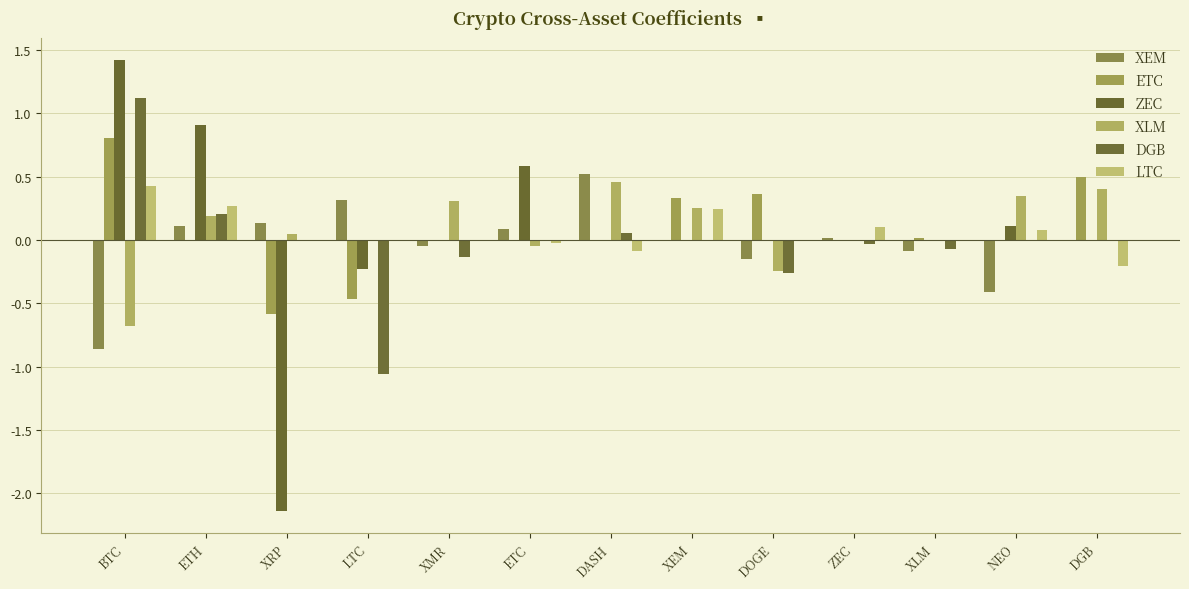

What is the average value of the LTC series?

0.1